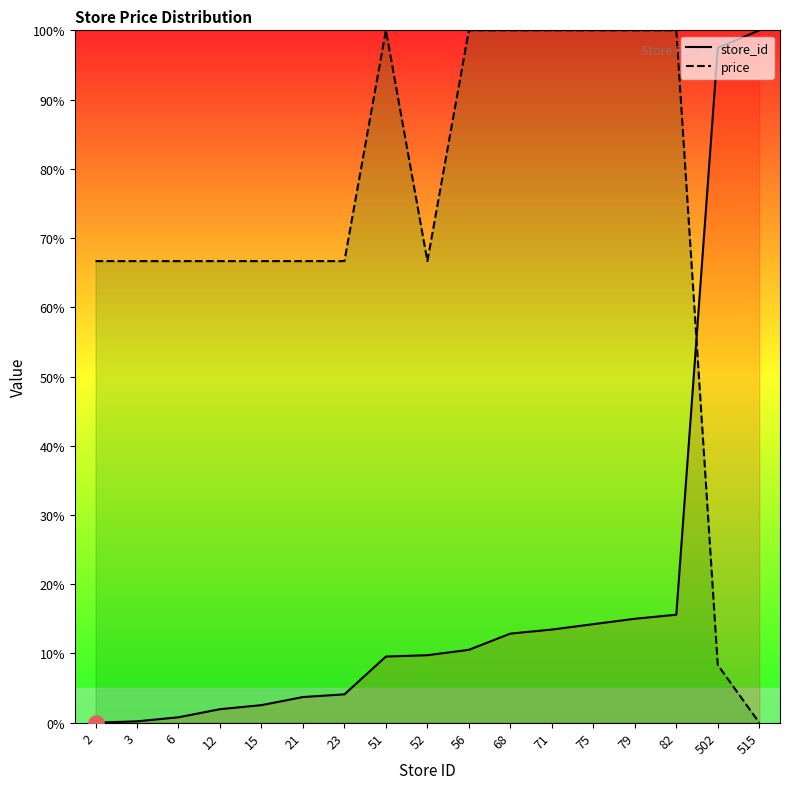

At how many categories does at least one series exceed 70?

9